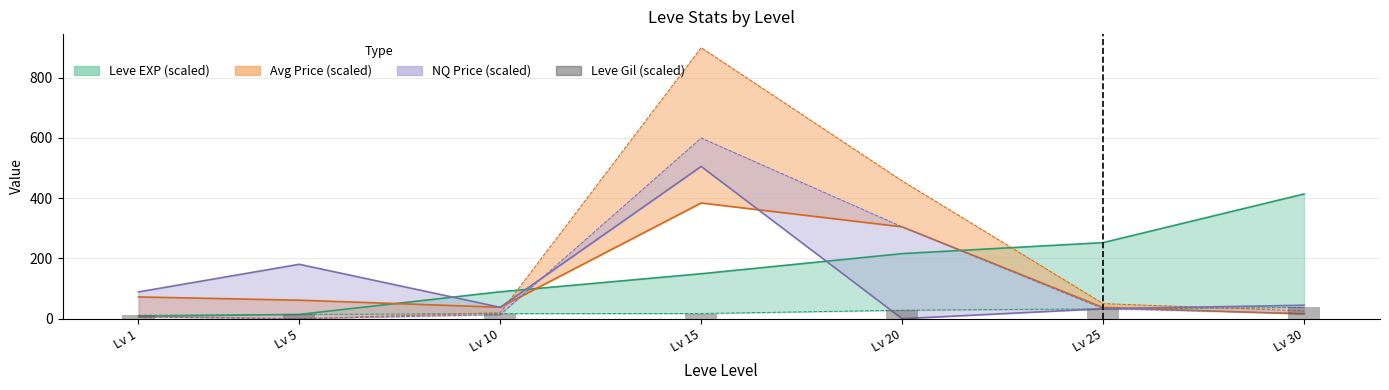

Is it true that the value at Lv 15 is 9.3?

False